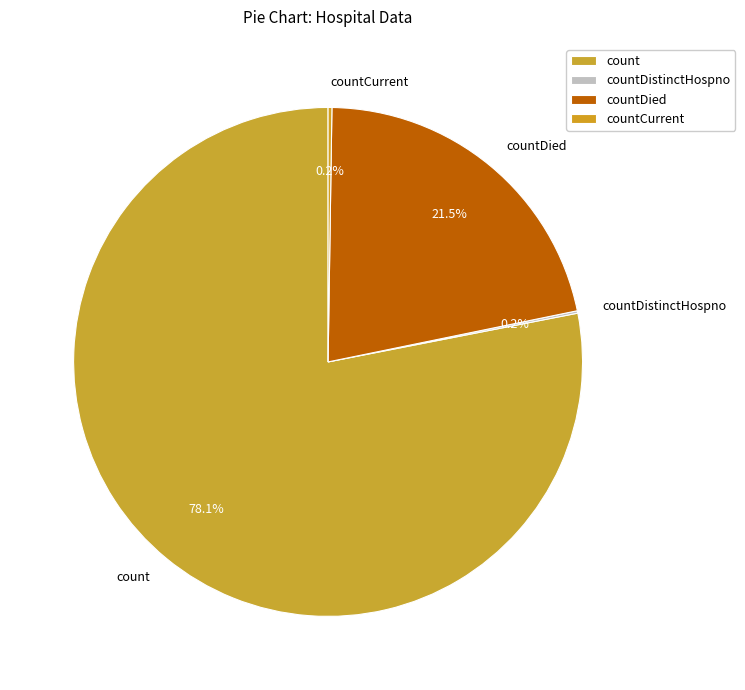

Combined, what portion of the pie is count and countDied?

99.6%